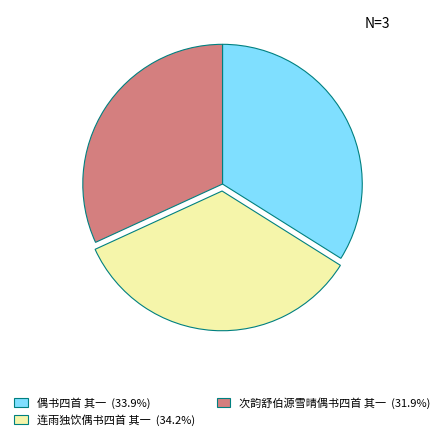

What is the smallest slice in the pie chart?

次韵舒伯源雪晴偶书四首 其一